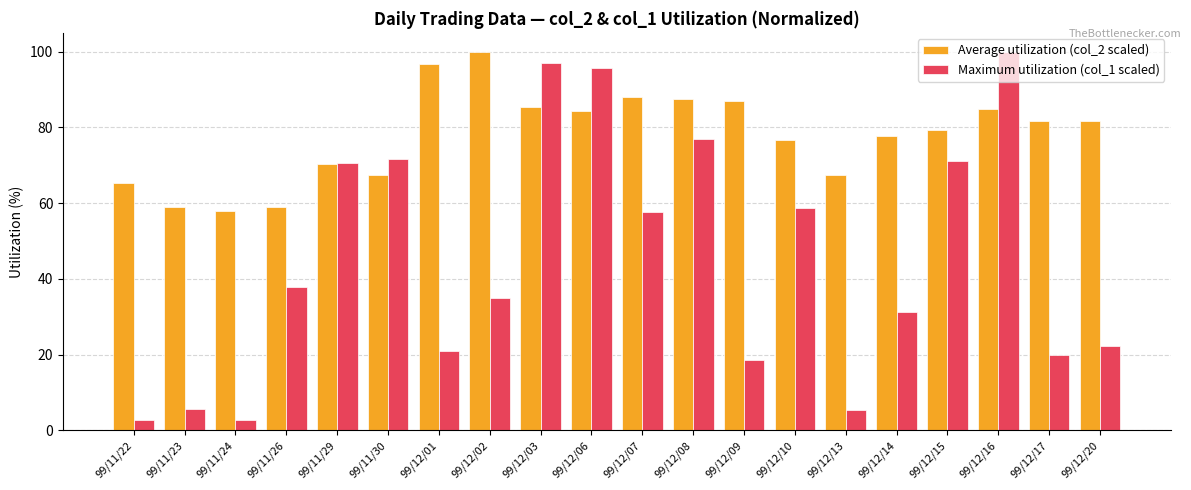

Which category has the highest value in the Average utilization (col_2 scaled) series?

99/12/02